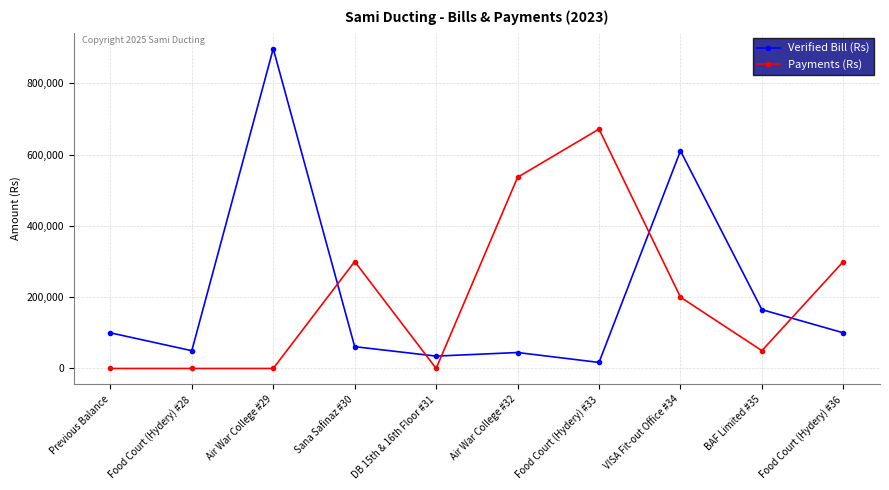

Reading left to right, transcribe all the data shown in this chart.

Verified Bill (Rs): 100000	49840	896955	61163	34650	44740	16940	610464	164970	100000
Payments (Rs): 0	0	0	300000	0	536250	671550	200000	50000	300000